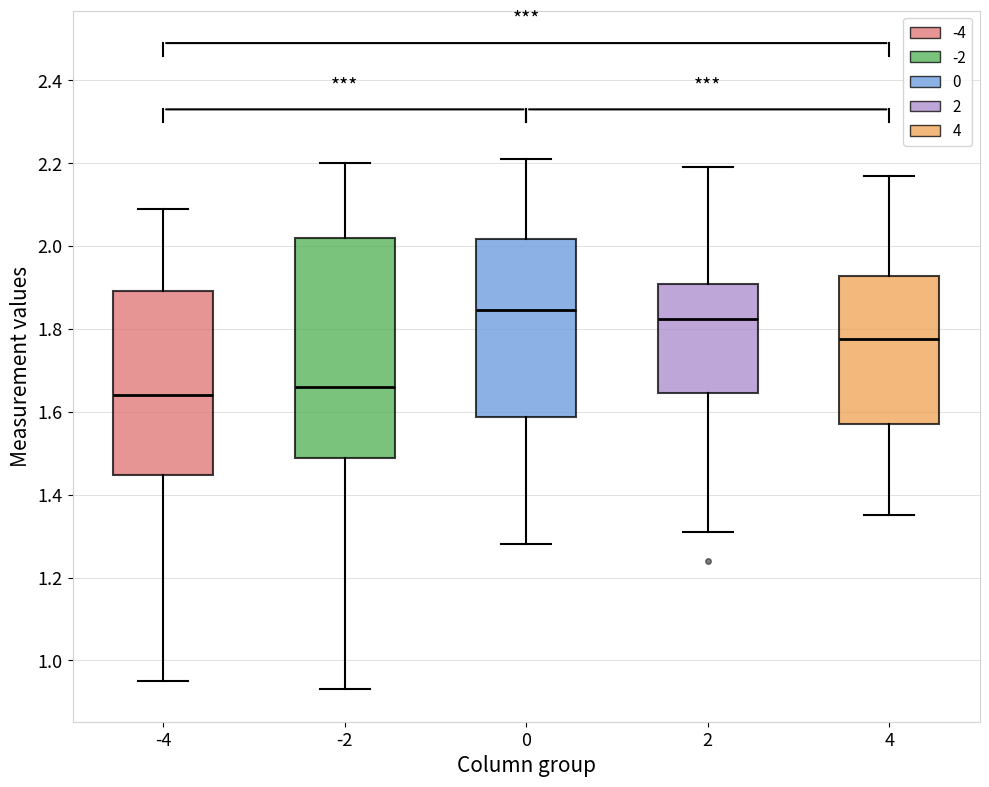

Which box is the tallest, from its lower edge to its upper edge?

-2